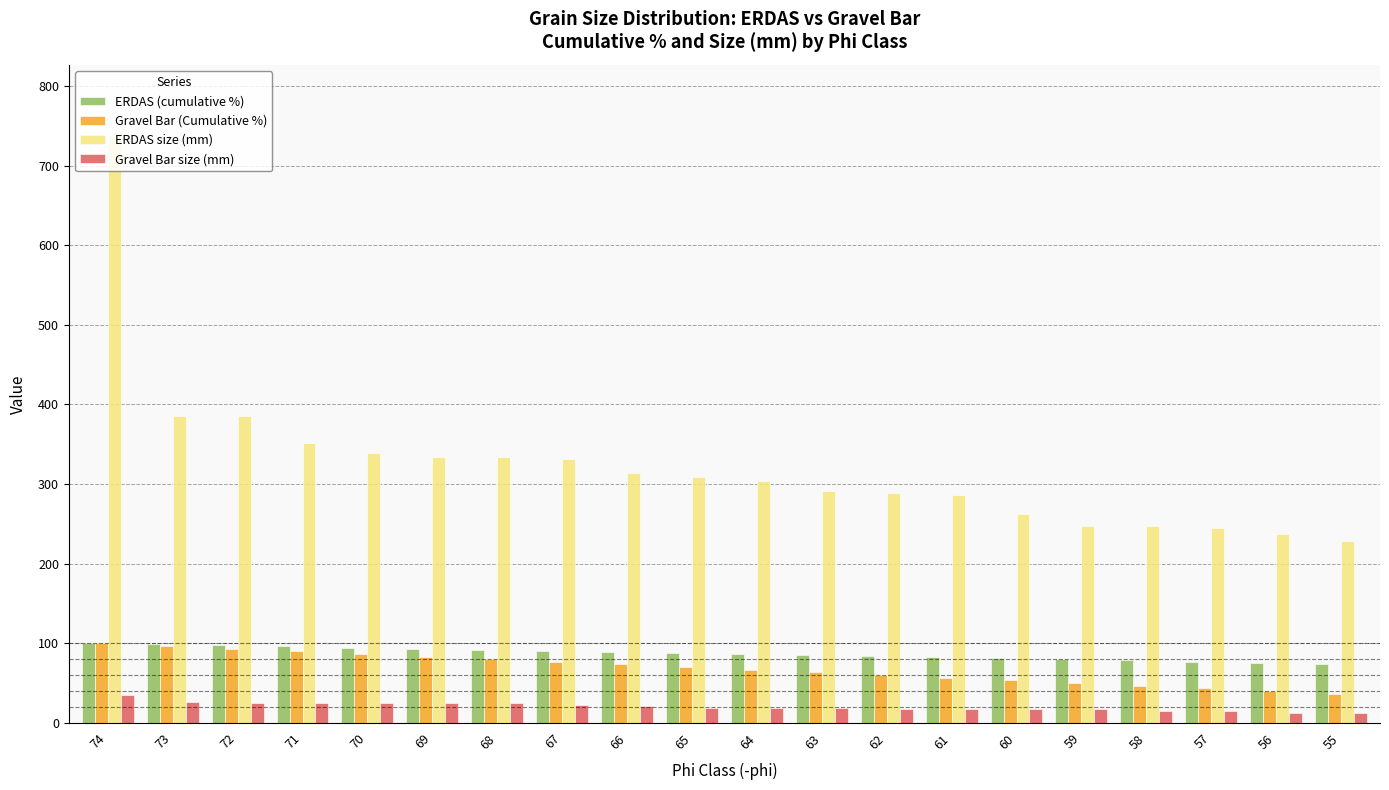

Read the ERDAS size (mm) value at 72.

385.0